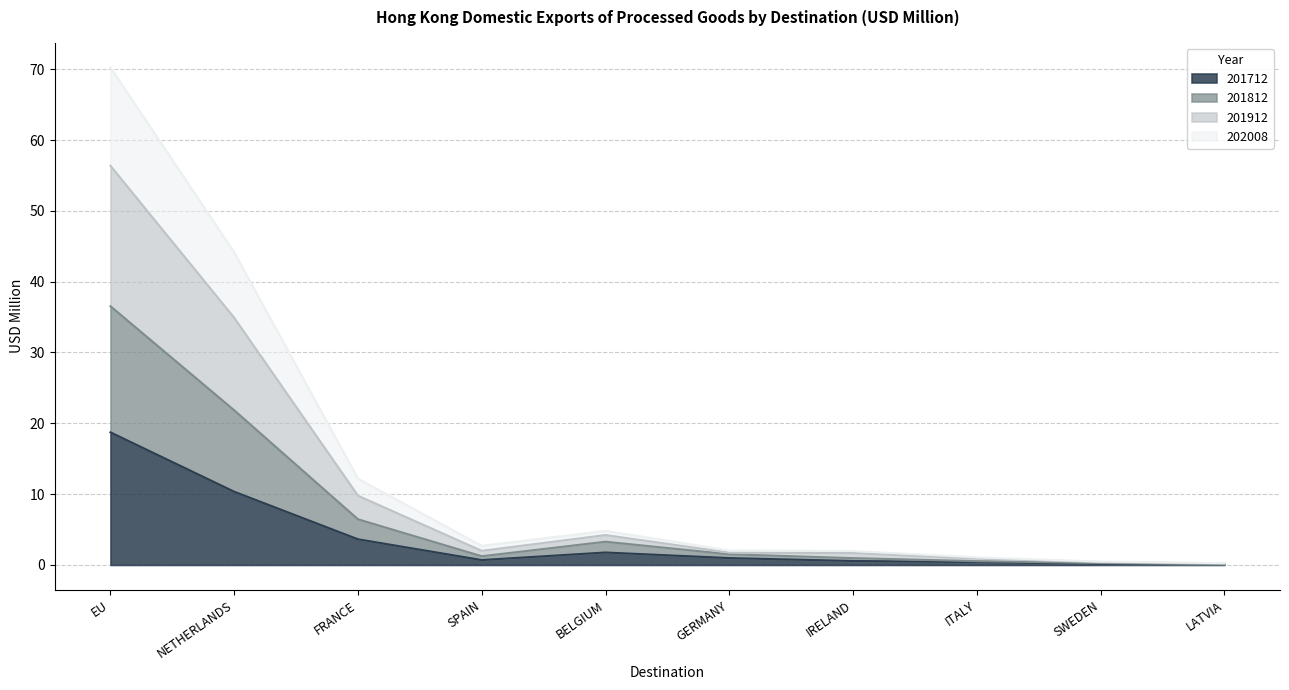

Read the 202008 value at IRELAND.

1.0